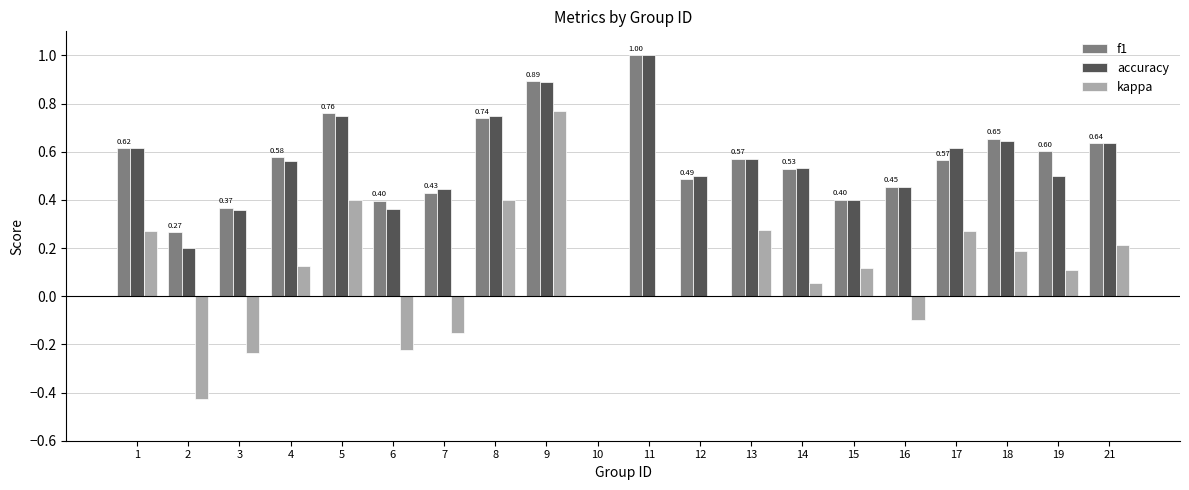

What are all the series names shown in the legend?

f1, accuracy, kappa